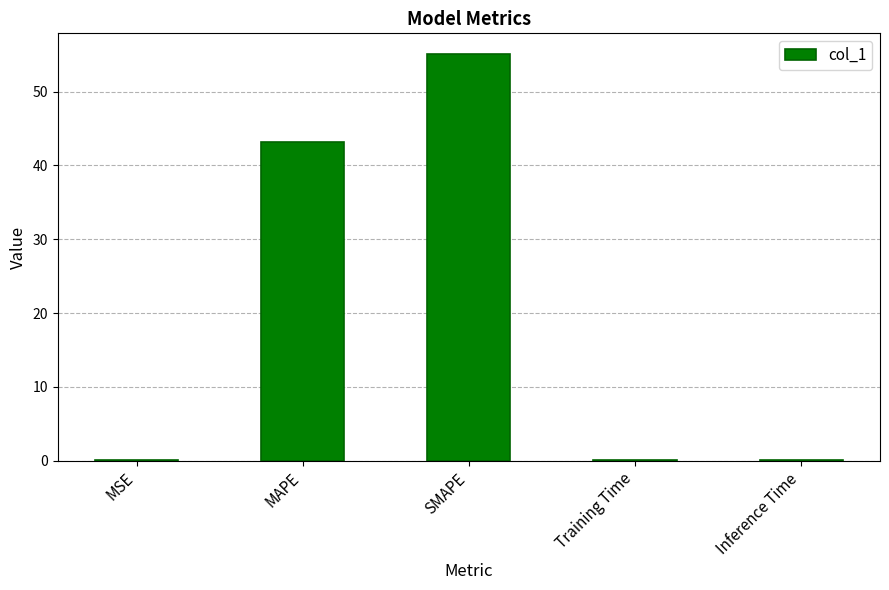

What is the sum of all values?

98.5